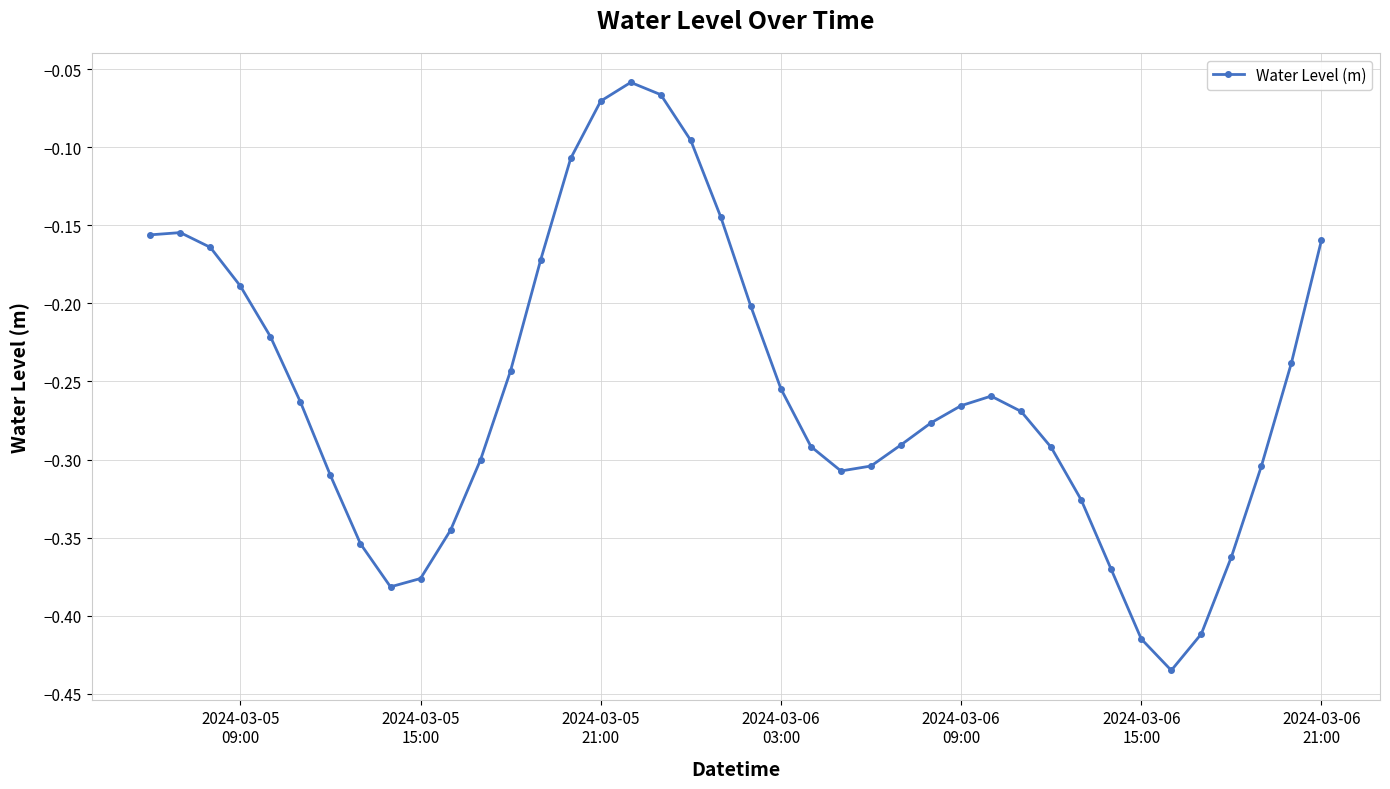

What is the difference between the maximum and minimum values?

0.4